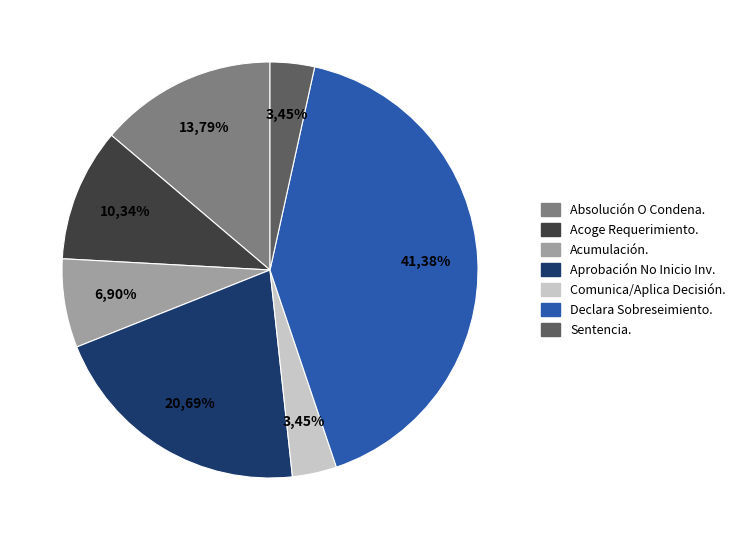

Combined, what portion of the pie is Sentencia. and Acoge Requerimiento (Monitorio).?

13.8%